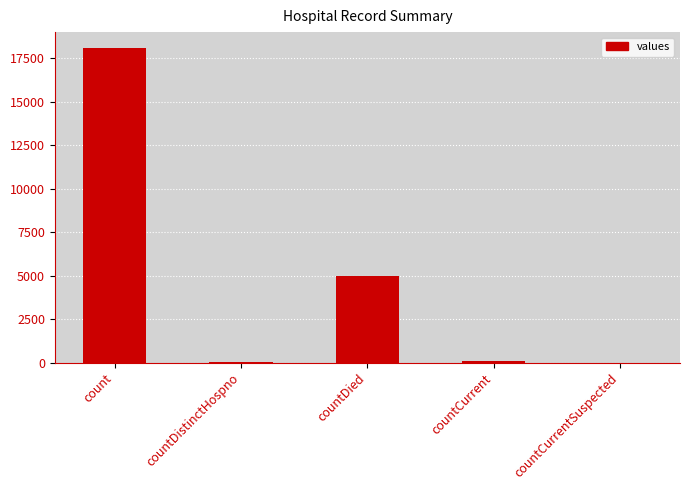

What is the maximum value shown in the chart?

18101